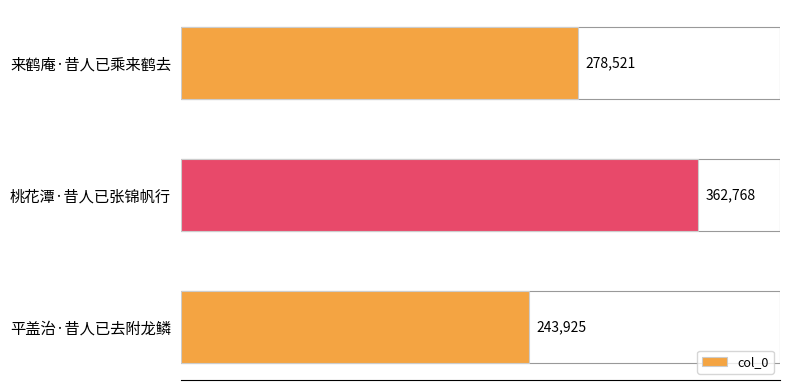

List the labels in order of value, largest first.

桃花潭·昔人已张锦帆行, 来鹤庵·昔人已乘来鹤去, 平盖治·昔人已去附龙鳞